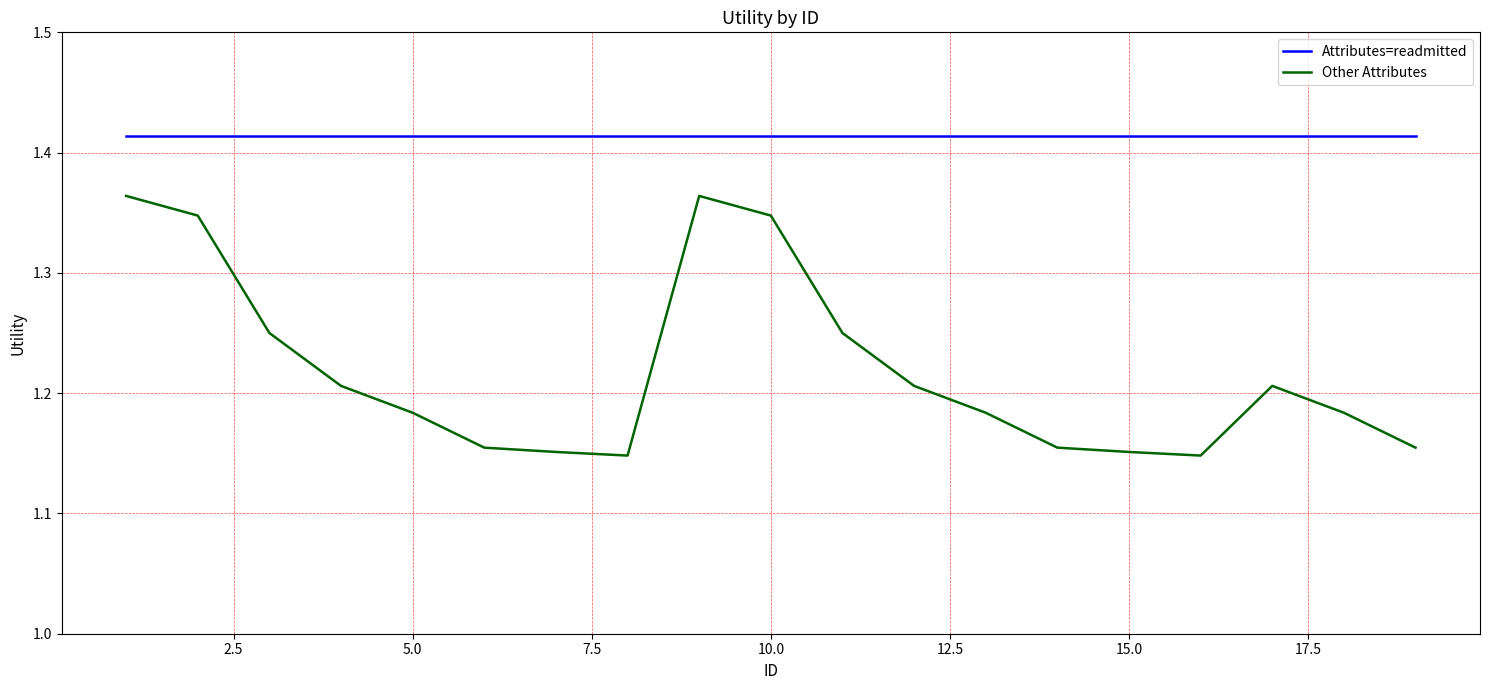

What are all the series names shown in the legend?

Attributes=readmitted, Other Attributes